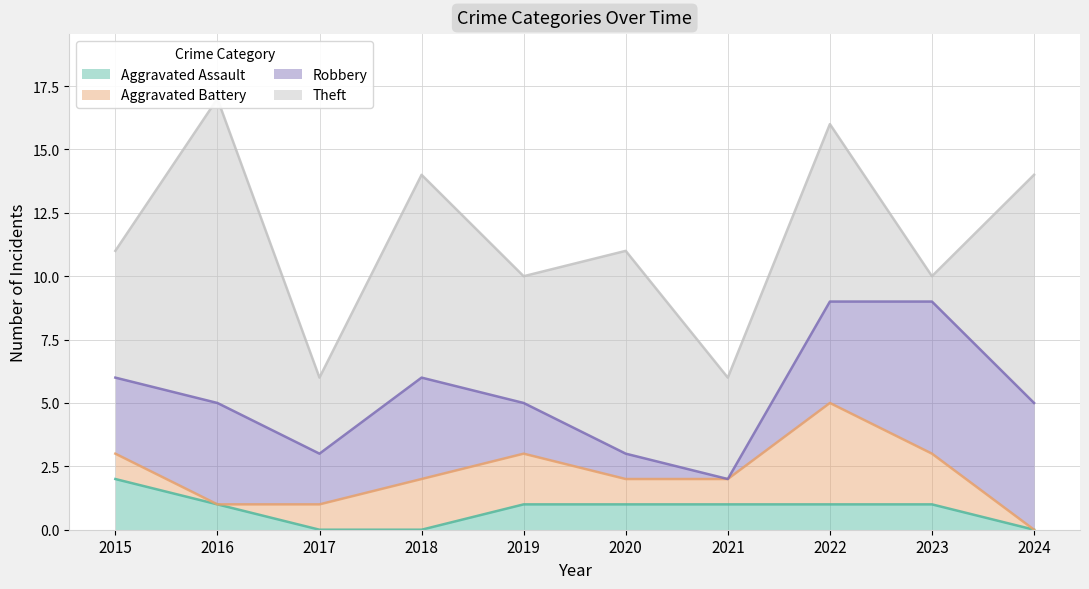

What is the difference between the highest and lowest values at 2016?

12